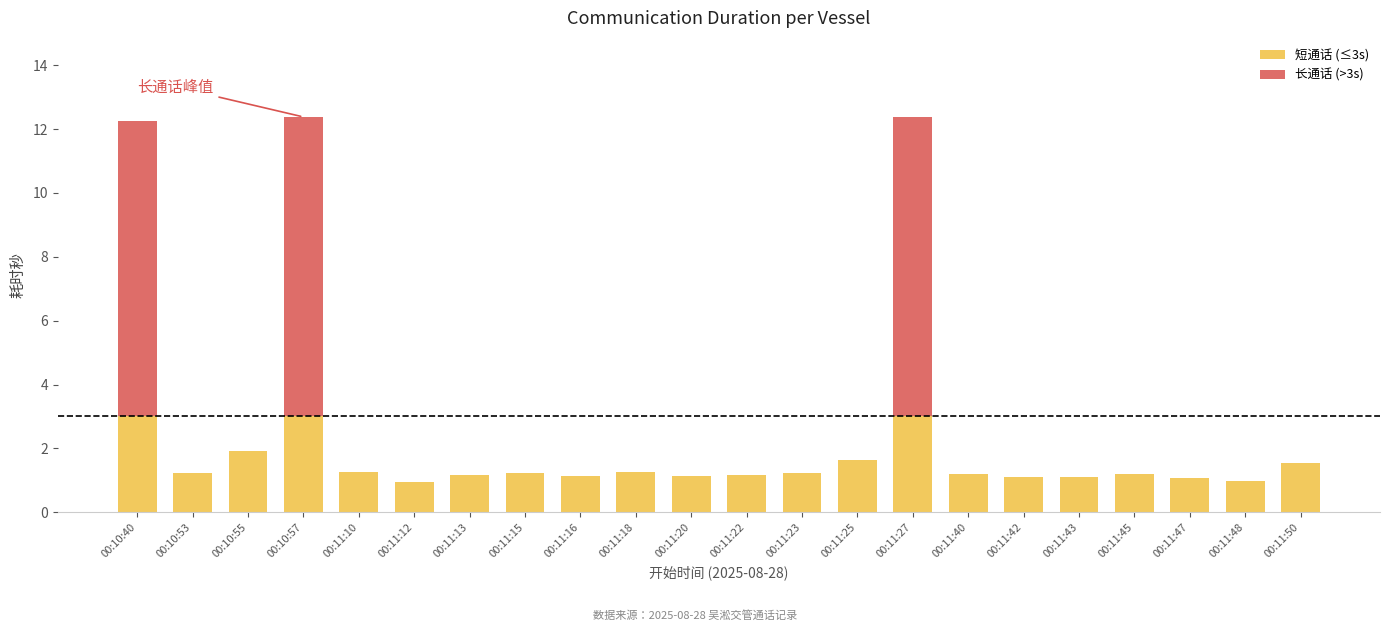

Is it true that 长通话 (>3s) equals 0.0 at 00:11:45?

True